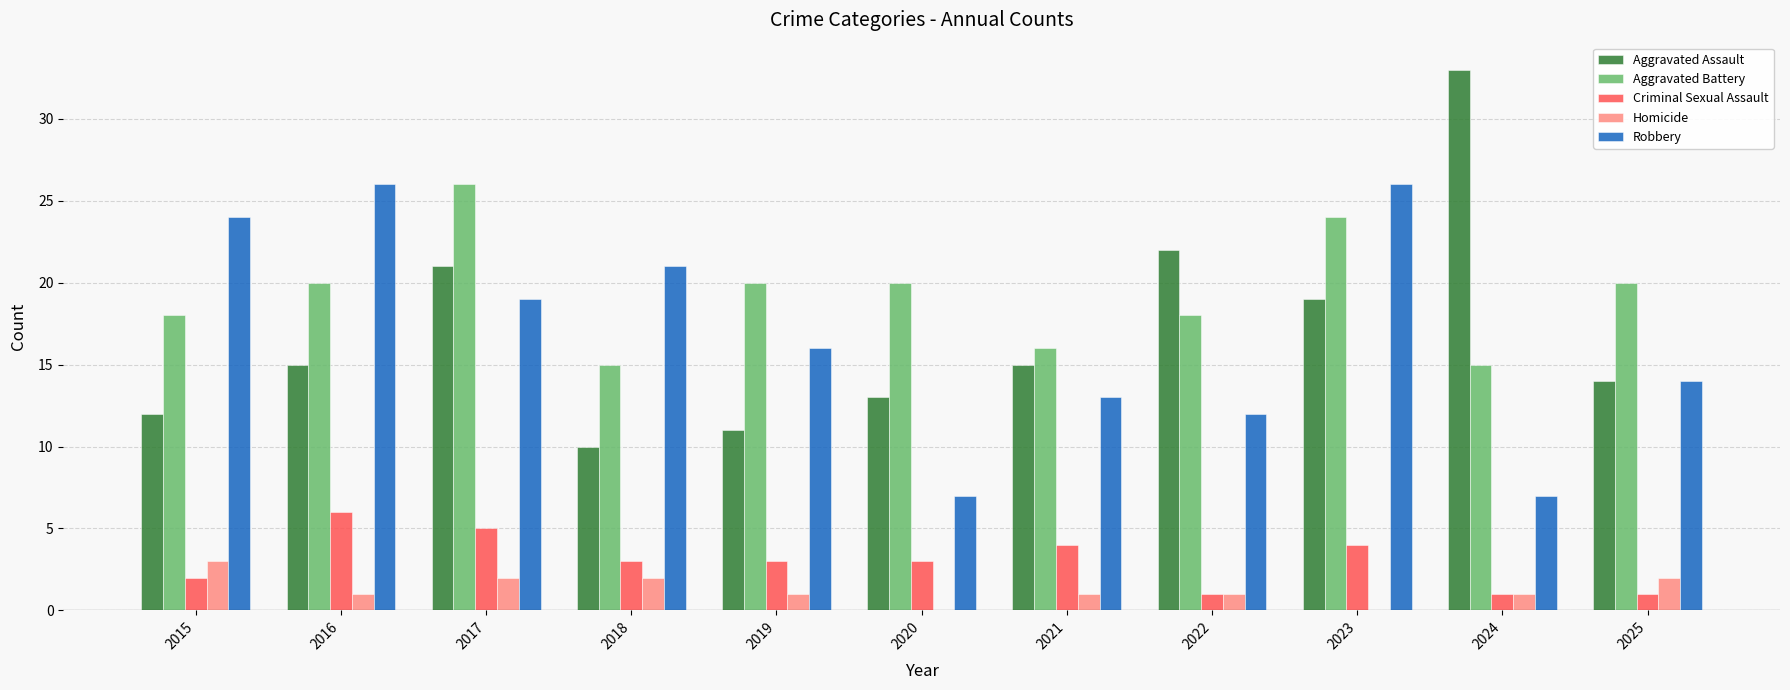

What is the difference between the Criminal Sexual Assault values at 2024 and 2017?

4